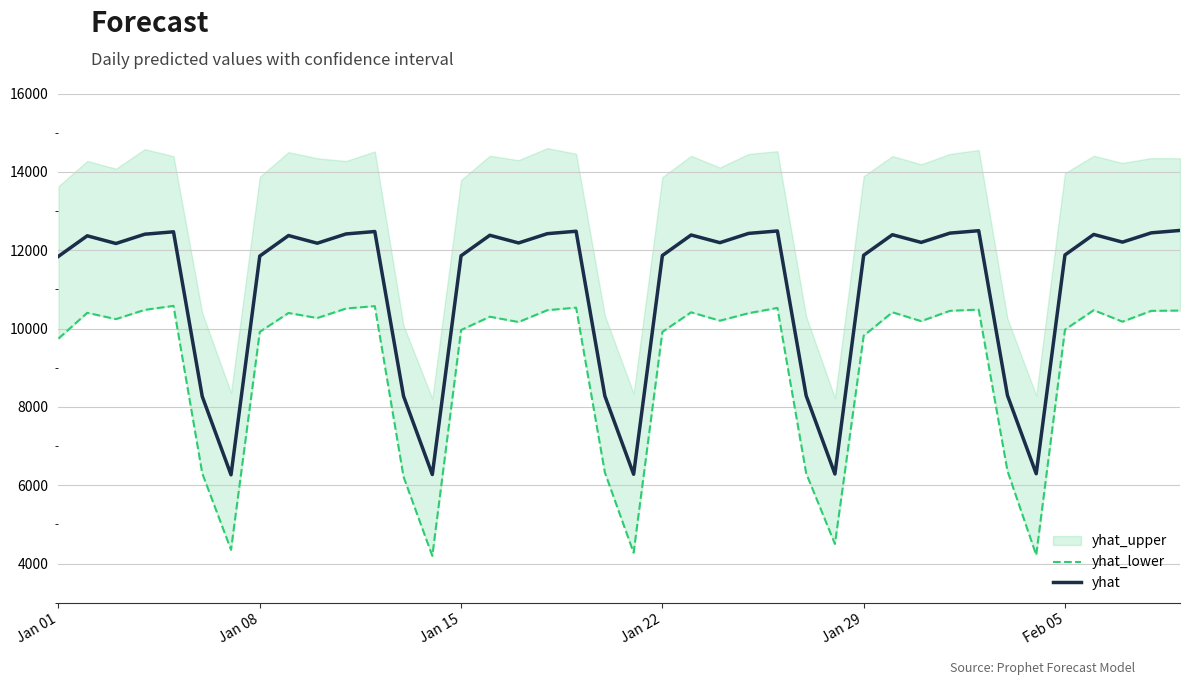

What is the highest value of the yhat series?

12505.0